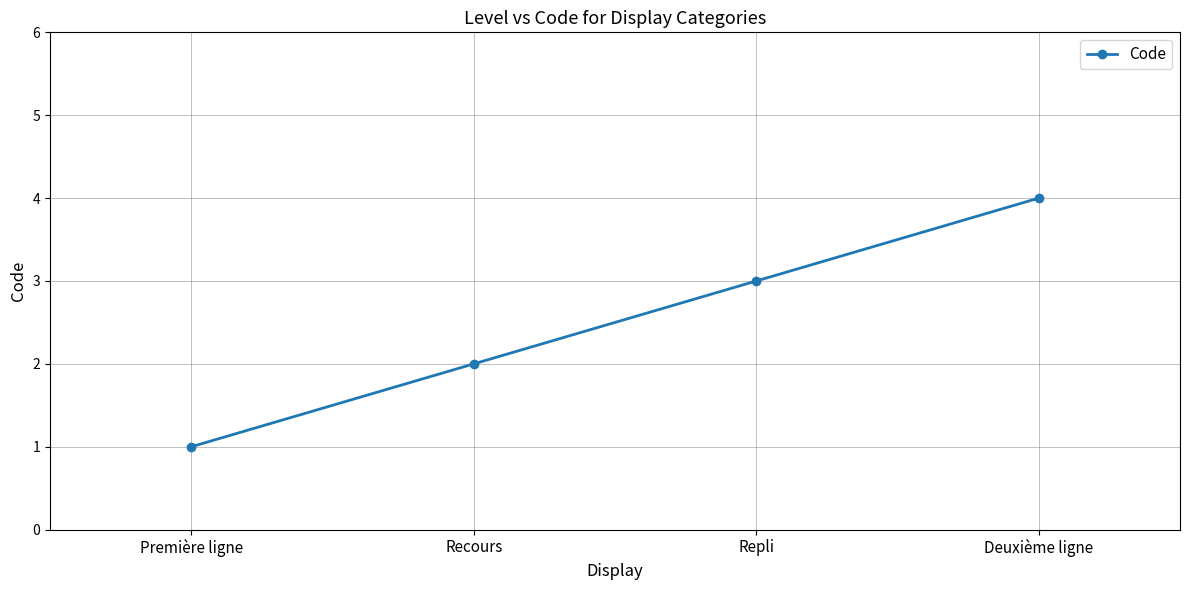

What value does the data have at Repli?

3